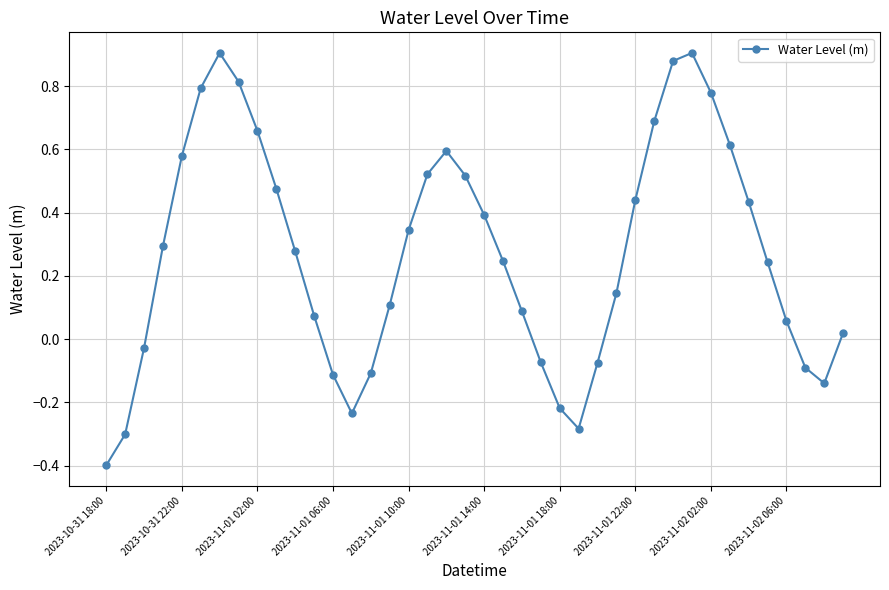

True or false: the data has more than 2 interior local peaks.

True